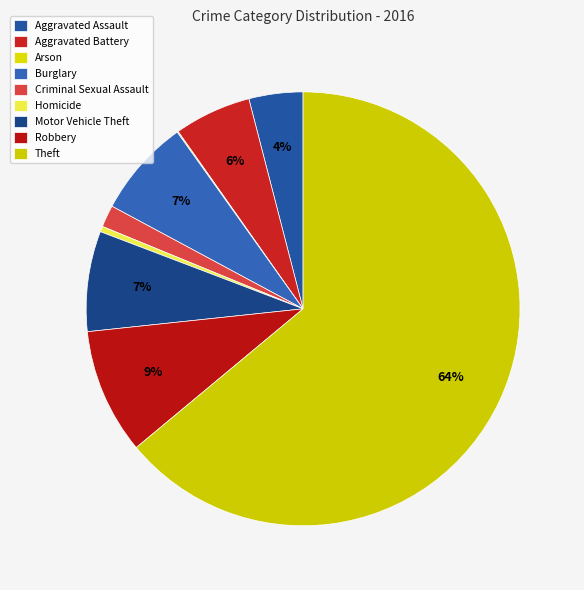

What is the majority slice?

Theft